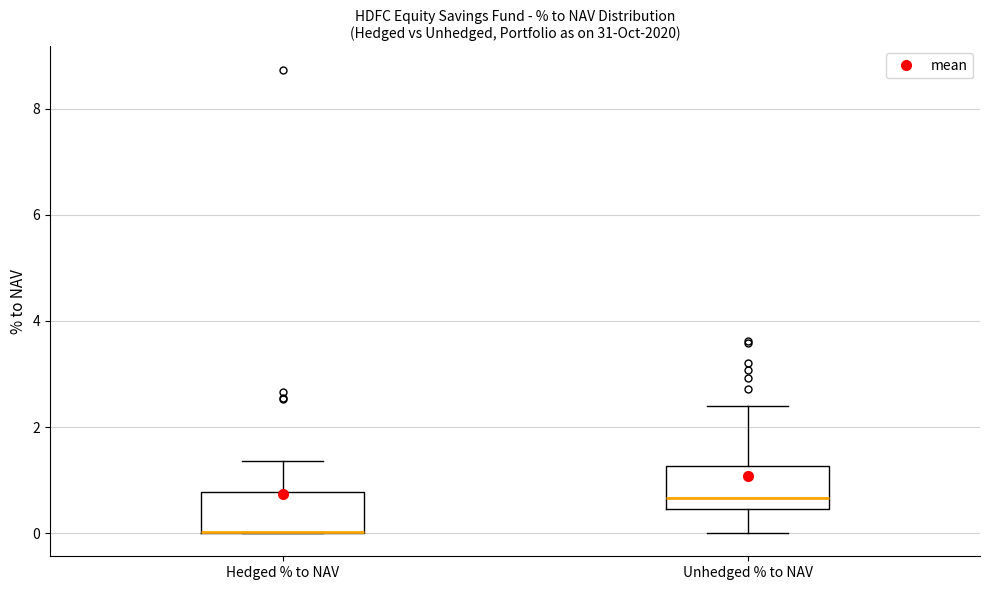

Where is the upper edge of the box for Unhedged % to NAV on the y-axis? The values are not printed on the chart, so give them approximately, as read against the axis.

1.2